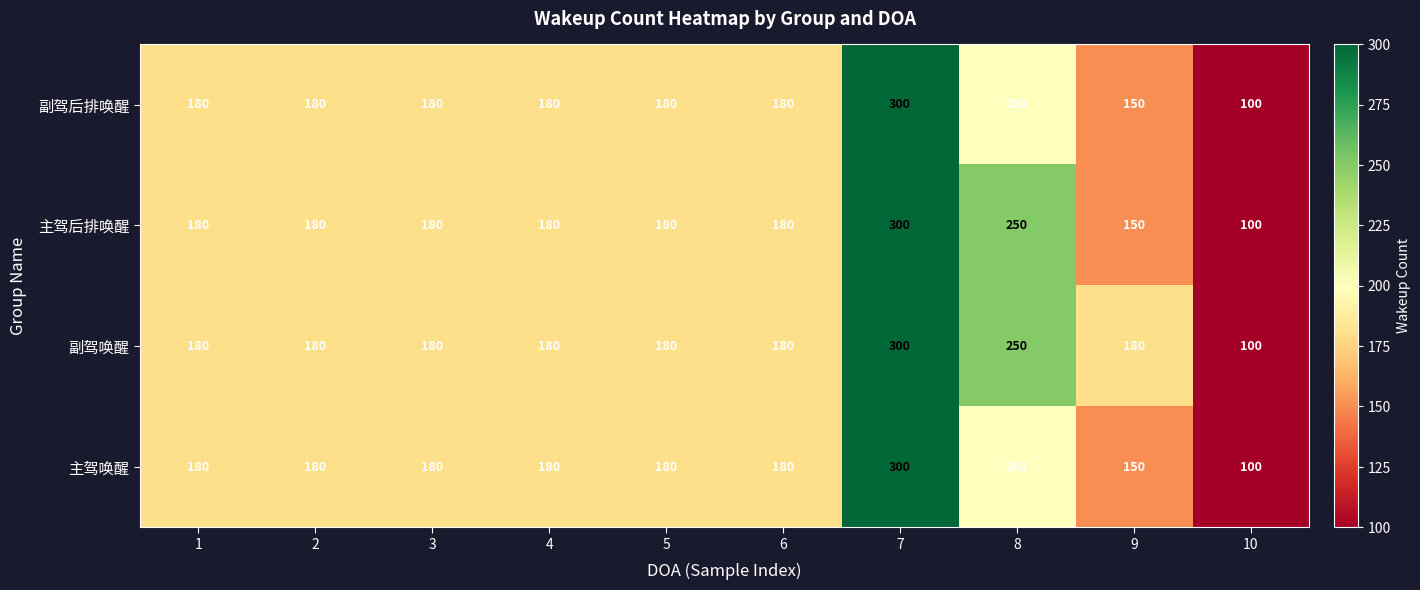

At which label does 主驾后排唤醒 reach its peak?

7